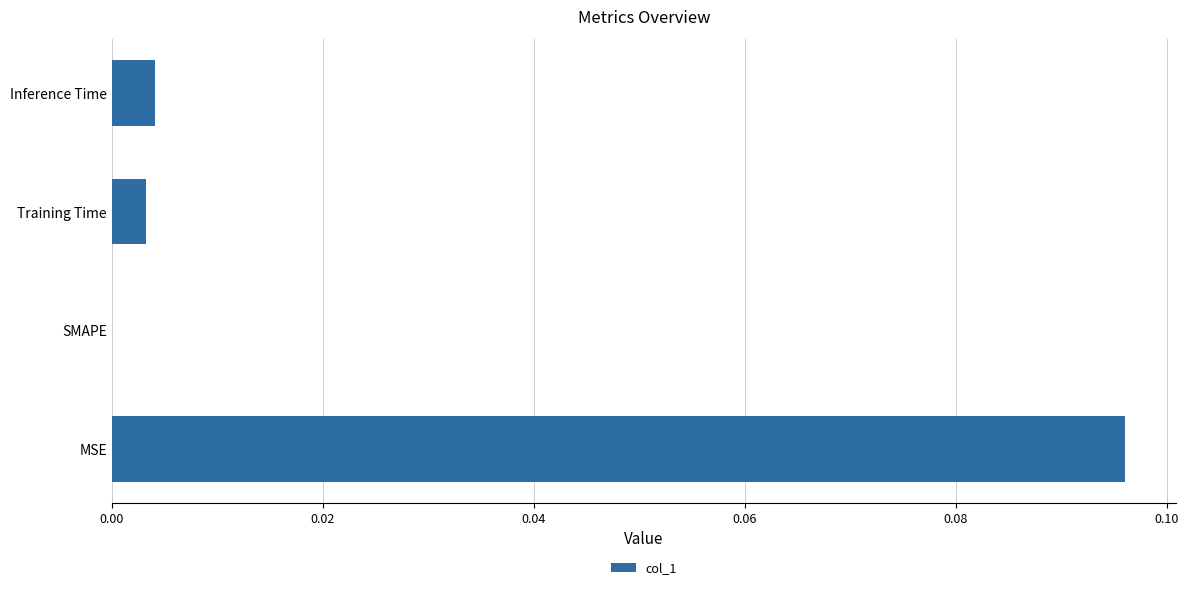

Are the bars horizontal?

Yes